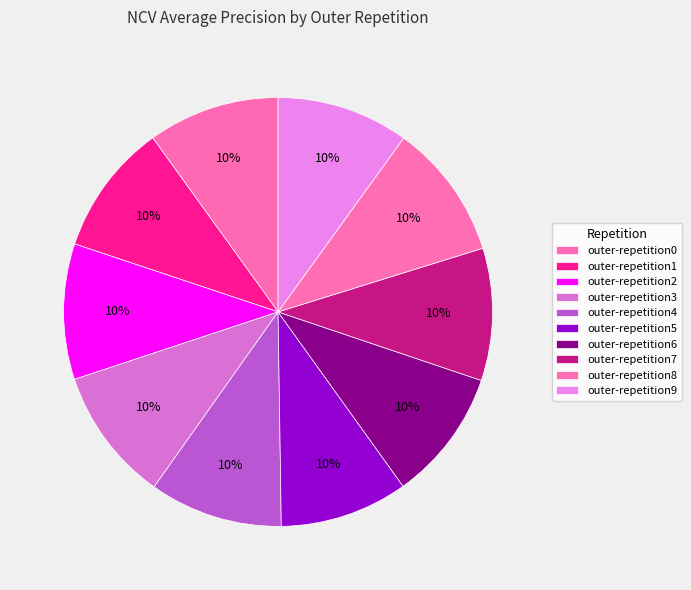

Combined, do outer-repetition2 and outer-repetition7 account for over 50%?

No